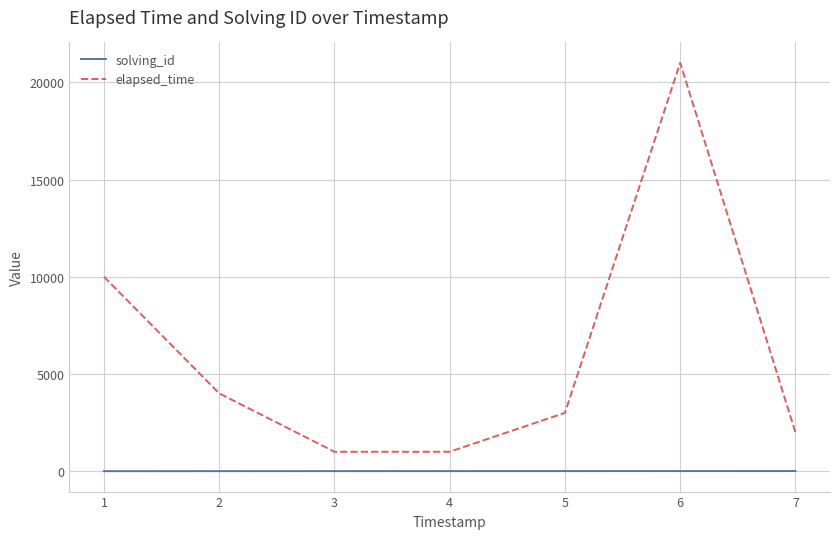

Which series changed the most between 1 and 5?

elapsed_time